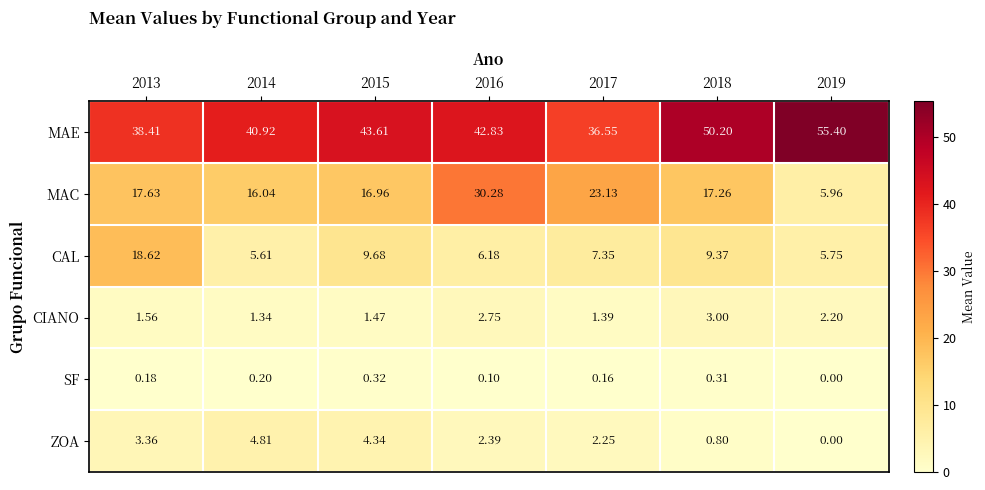

Which series changed the most between 2015 and 2018?

MAE